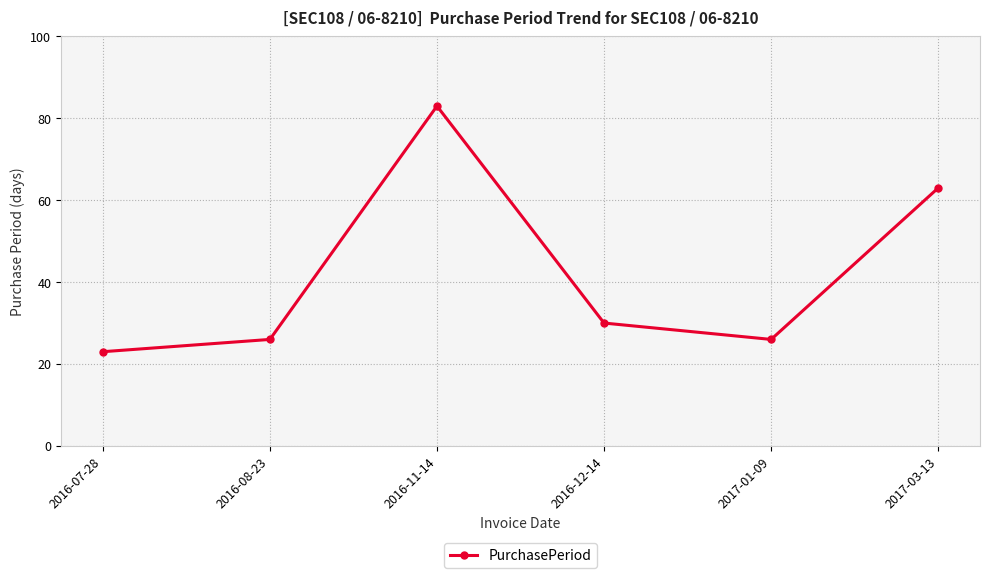

What is the sum of the values at 2016-11-14 and 2017-03-13?

146